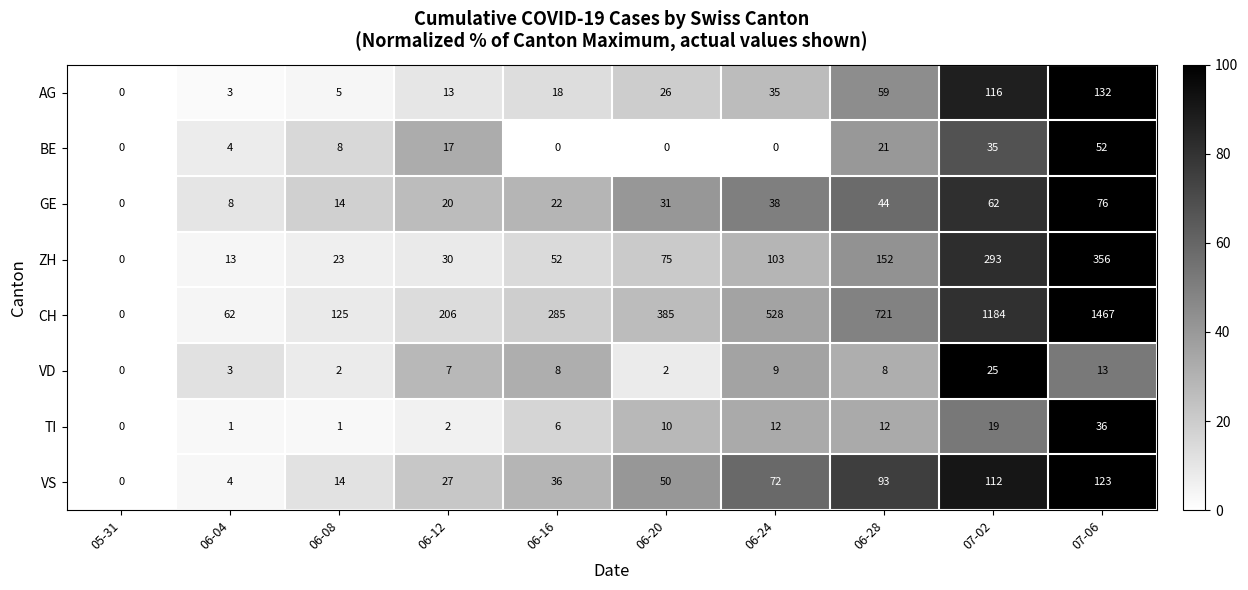

Which series has the largest total across all categories?

CH